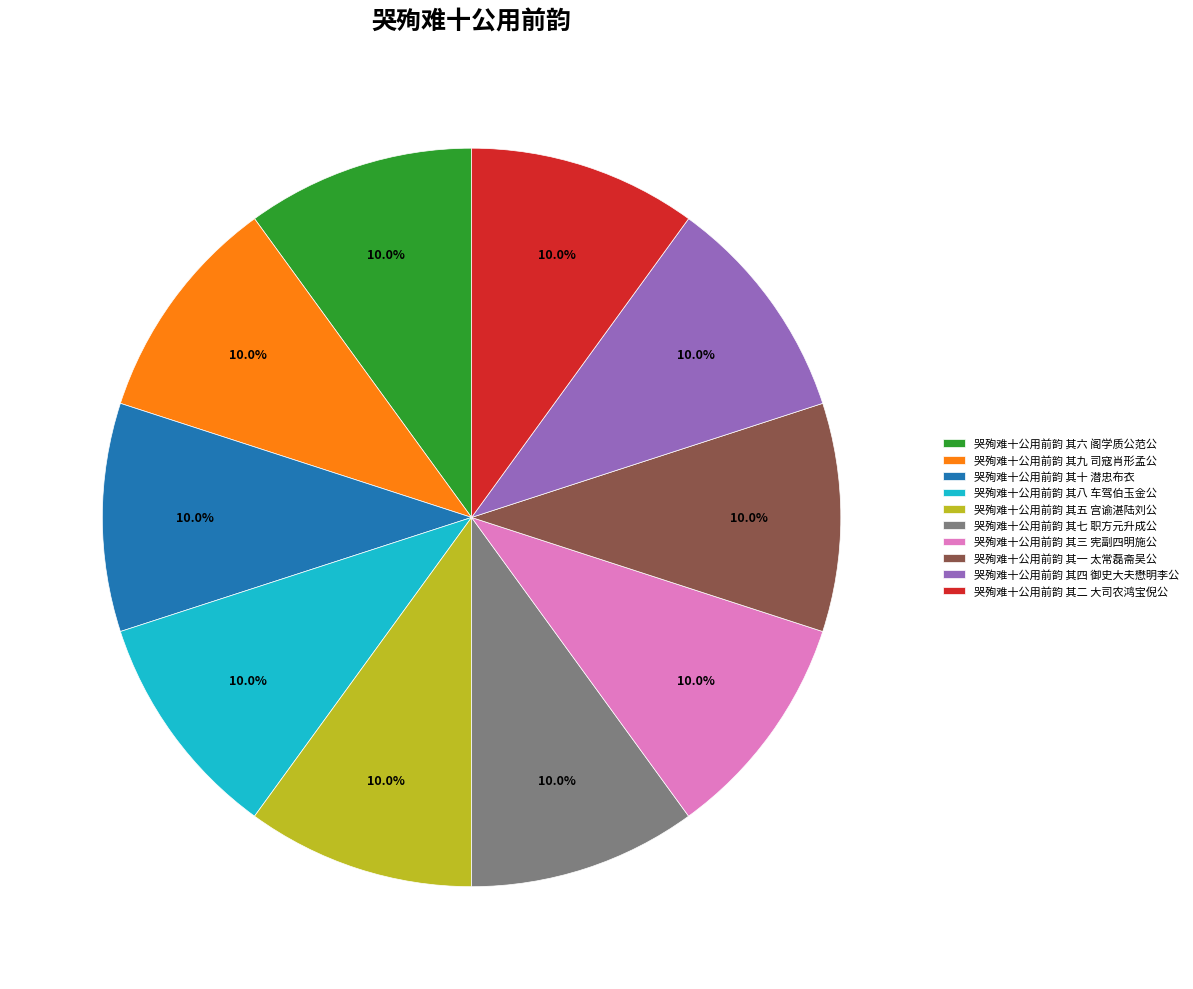

Is it true that 哭殉难十公用前韵 其十 潜忠布衣 is 19% of the pie?

False